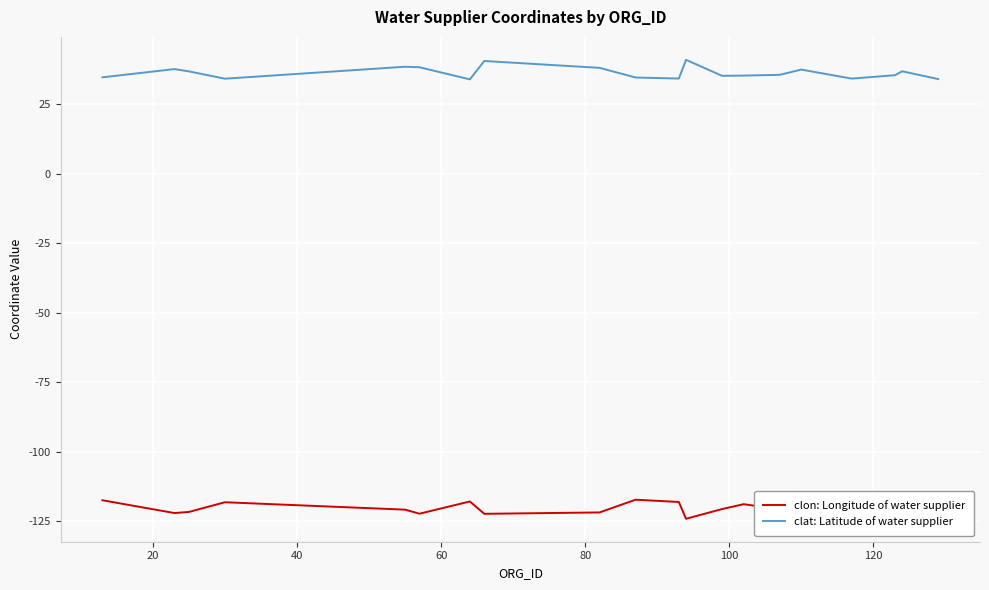

What is the value of the clat: Latitude of water supplier point at the 15th from the left?

35.5